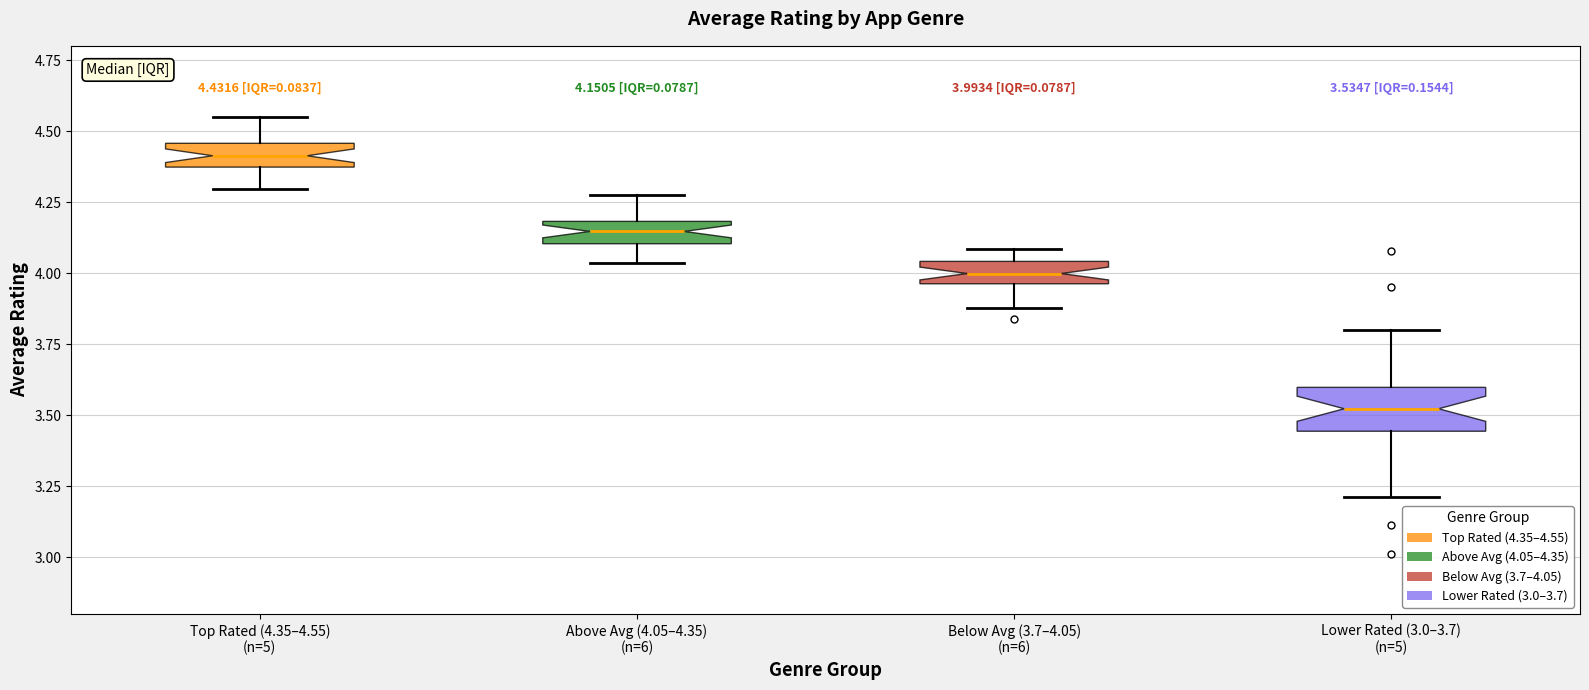

Comparing the boxes themselves (not the whiskers), which one is the tallest?

Lower Rated (3.0–3.7) (n=5)